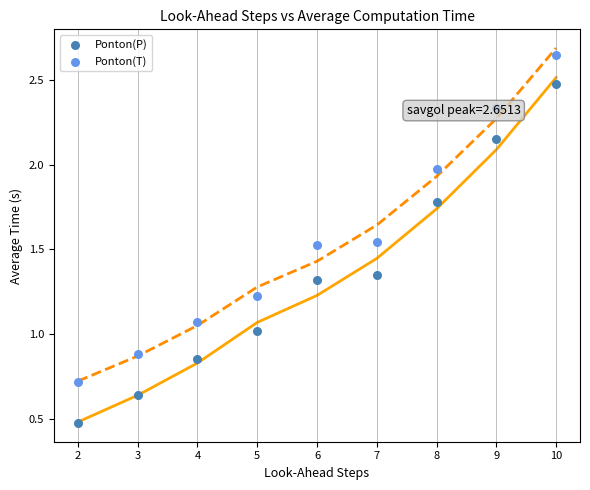

Which series reaches the minimum Y coordinate?

Ponton(P)